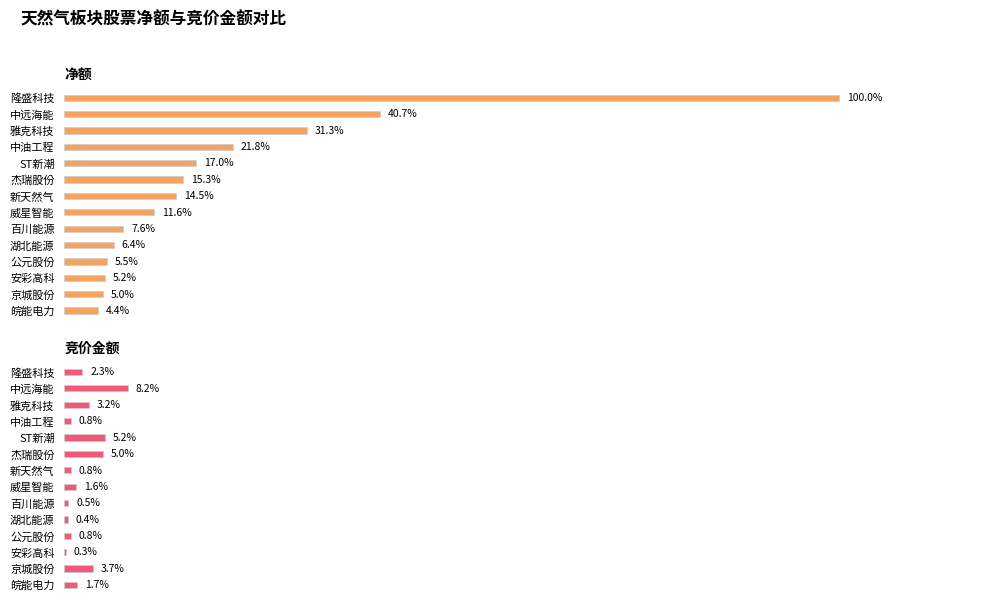

How many bars are there in total?

28